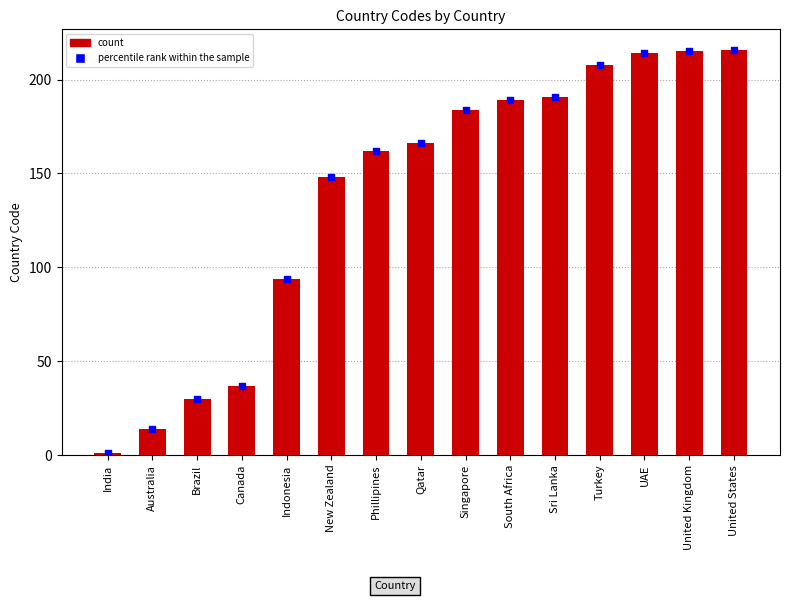

Which series contains the highest Y value?

Country Code